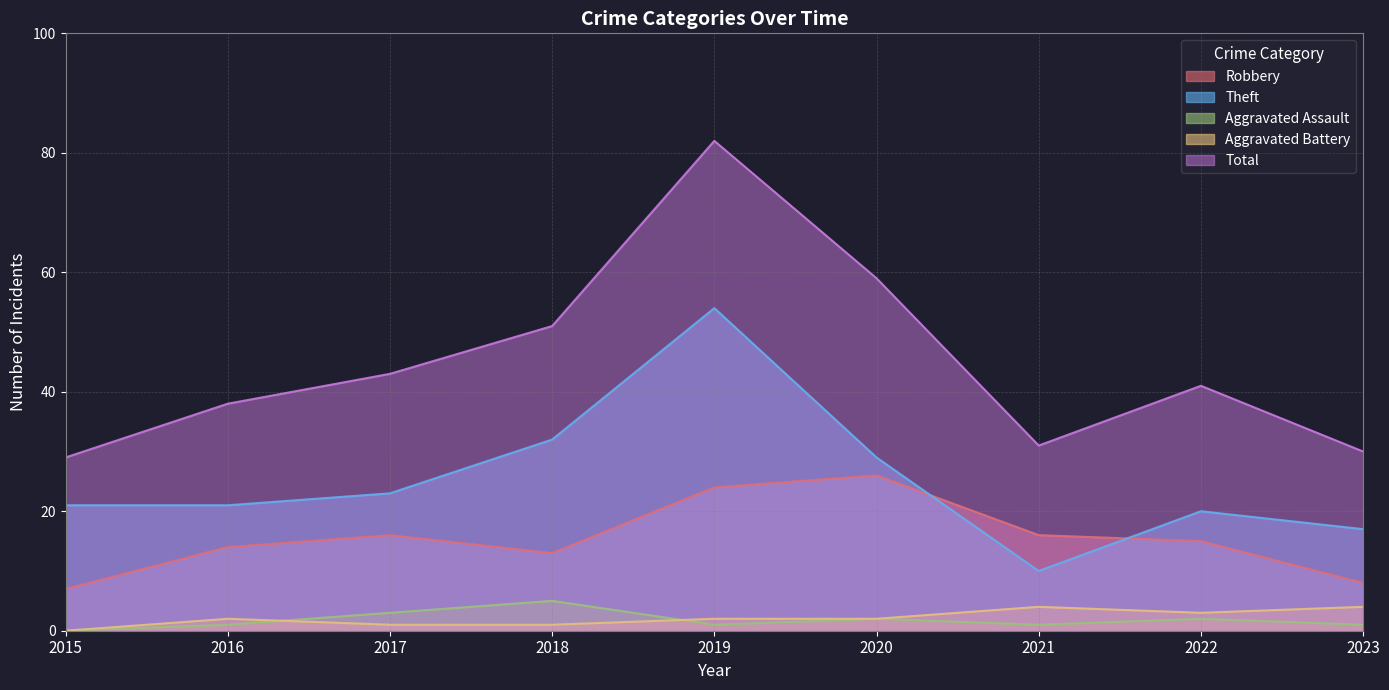

What is the spread (max minus min) of values at 2021?

30